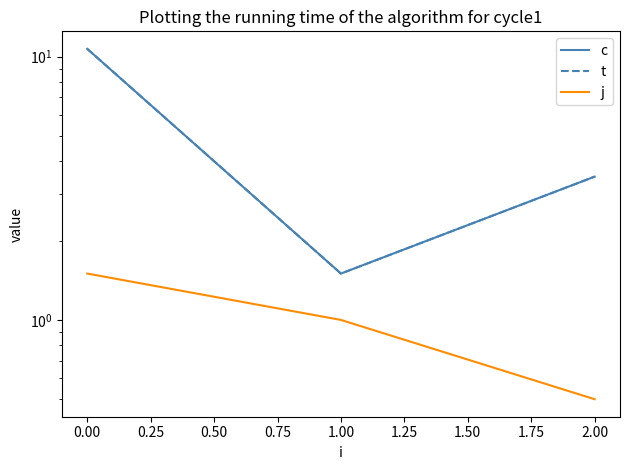

What are all the series names shown in the legend?

c, t, j